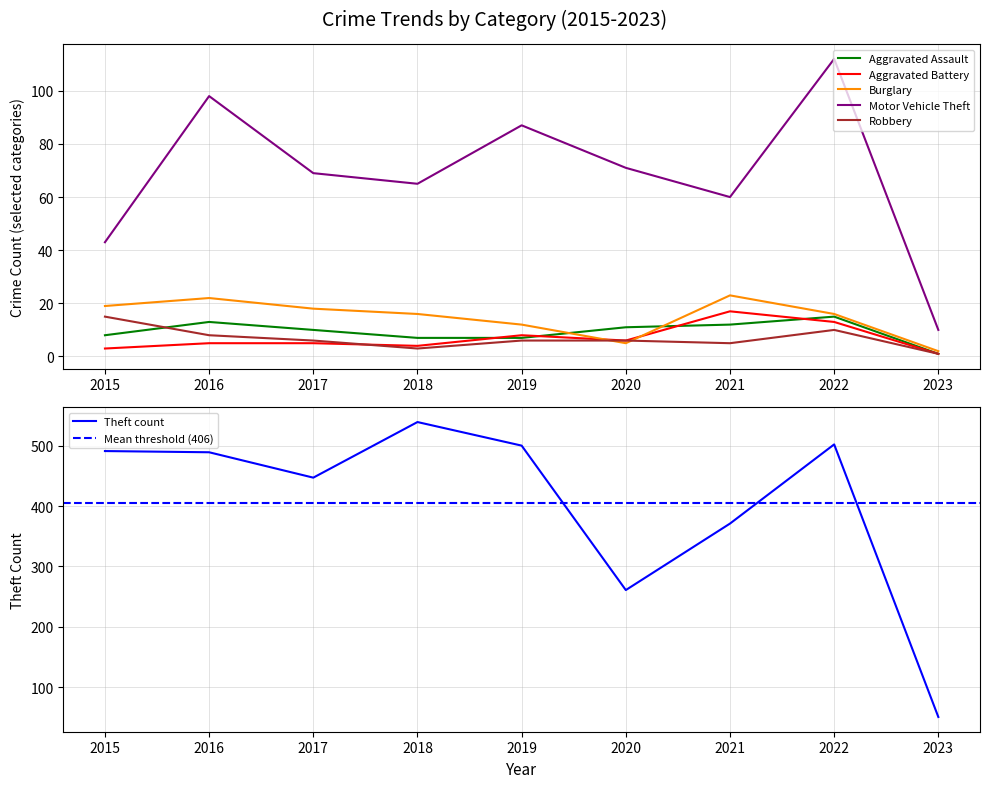

At which category is the sum across all series the highest?

2022